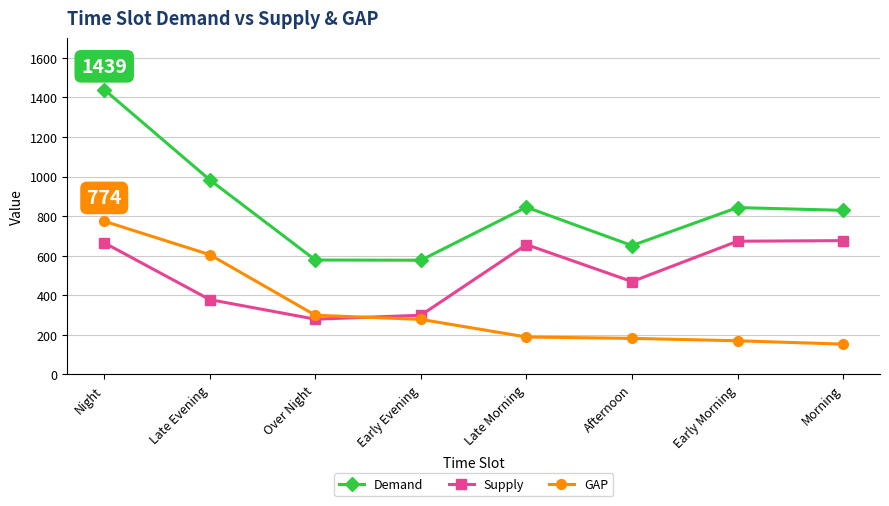

Which series has the largest total across all categories?

Demand